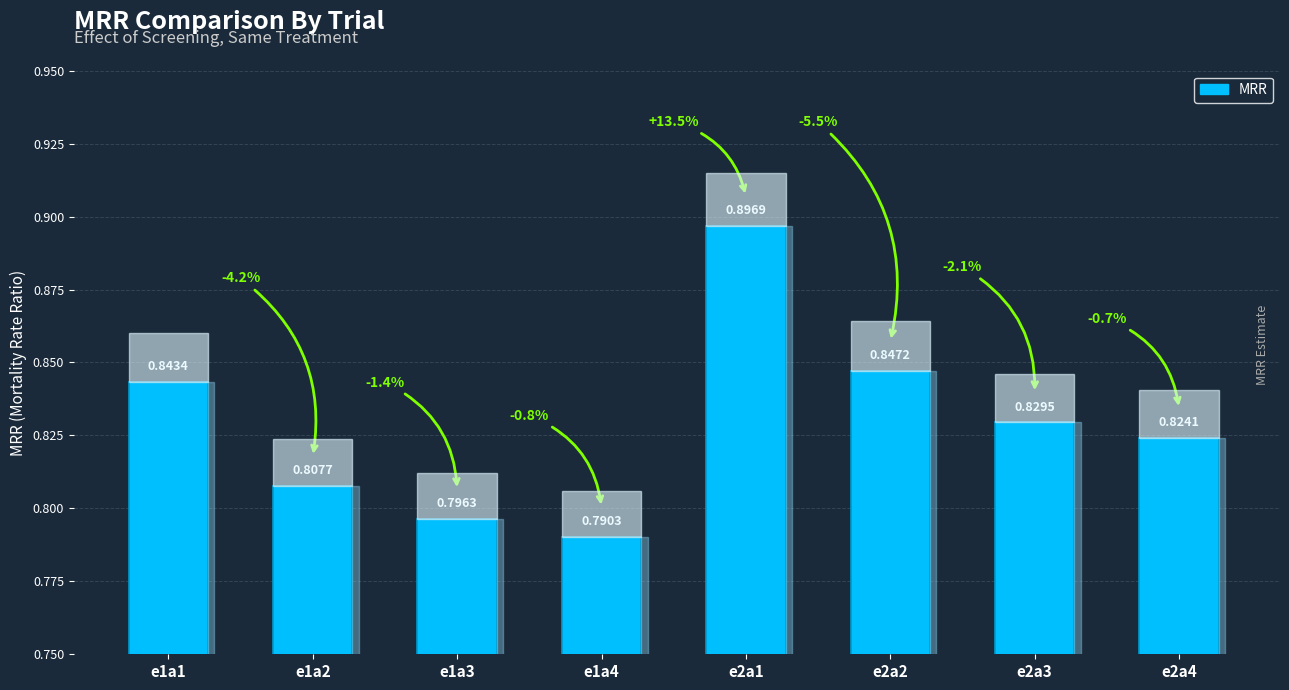

What is the label of the 4th bar from the left?

e1a4